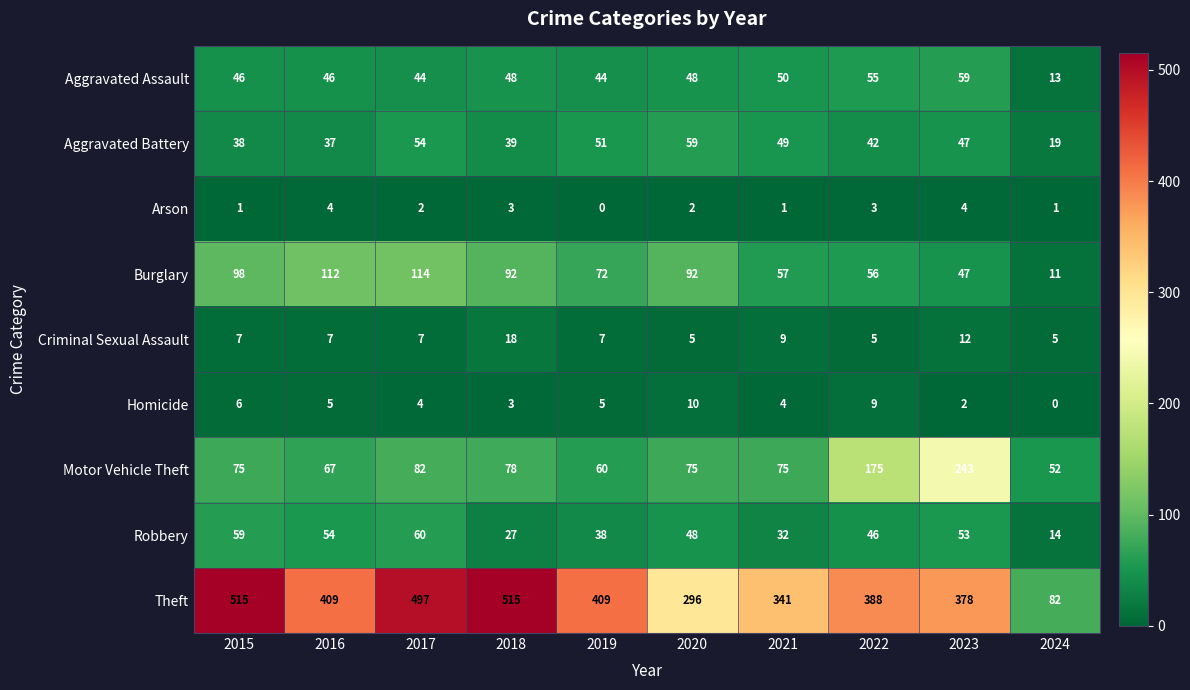

What is the difference between the highest and lowest values at 2018?

512